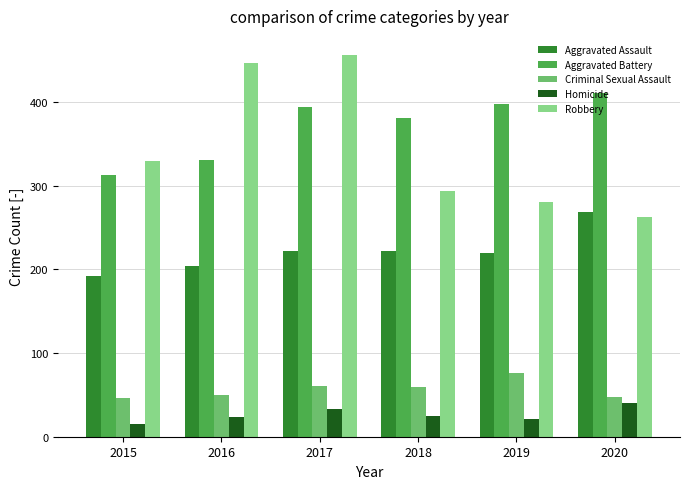

The Robbery series shows 605 at 2017. True or false?

False